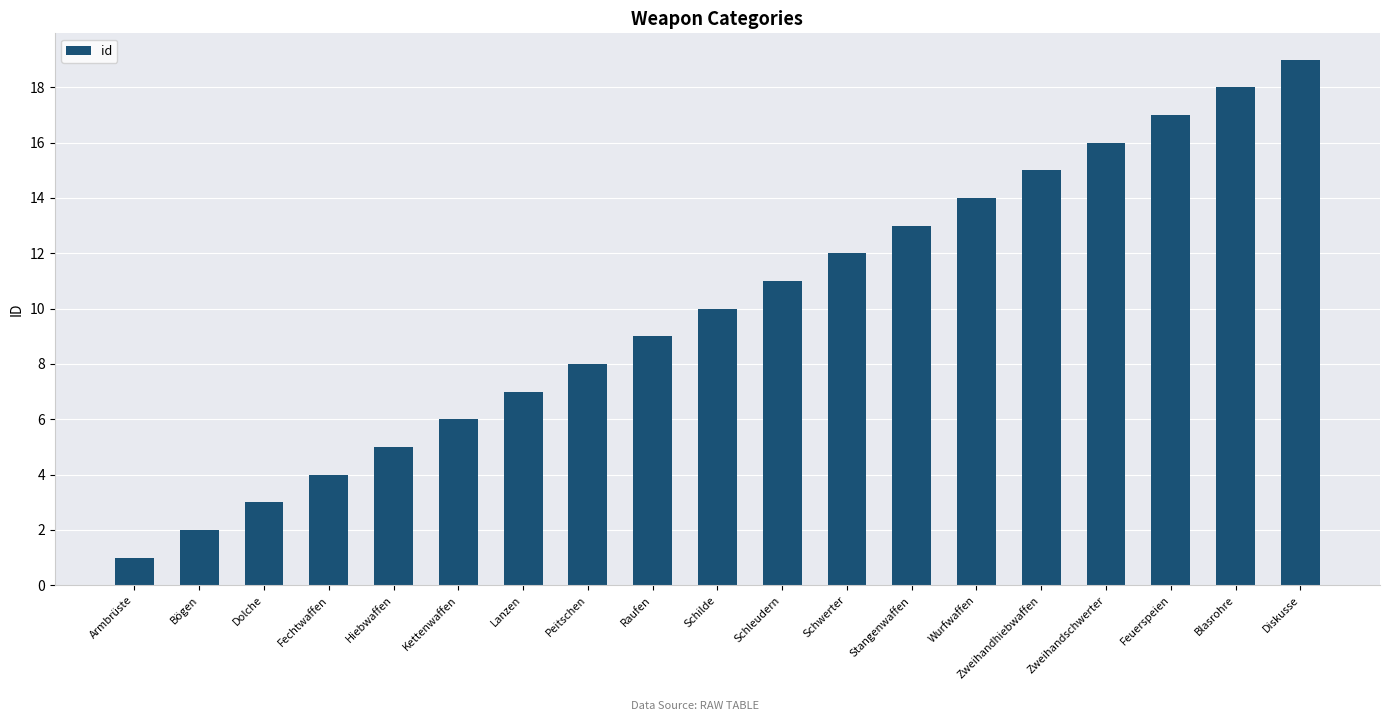

Rank the categories by value from lowest to highest.

Armbrüste, Bögen, Dolche, Fechtwaffen, Hiebwaffen, Kettenwaffen, Lanzen, Peitschen, Raufen, Schilde, Schleudern, Schwerter, Stangenwaffen, Wurfwaffen, Zweihandhiebwaffen, Zweihandschwerter, Feuerspeien, Blasrohre, Diskusse